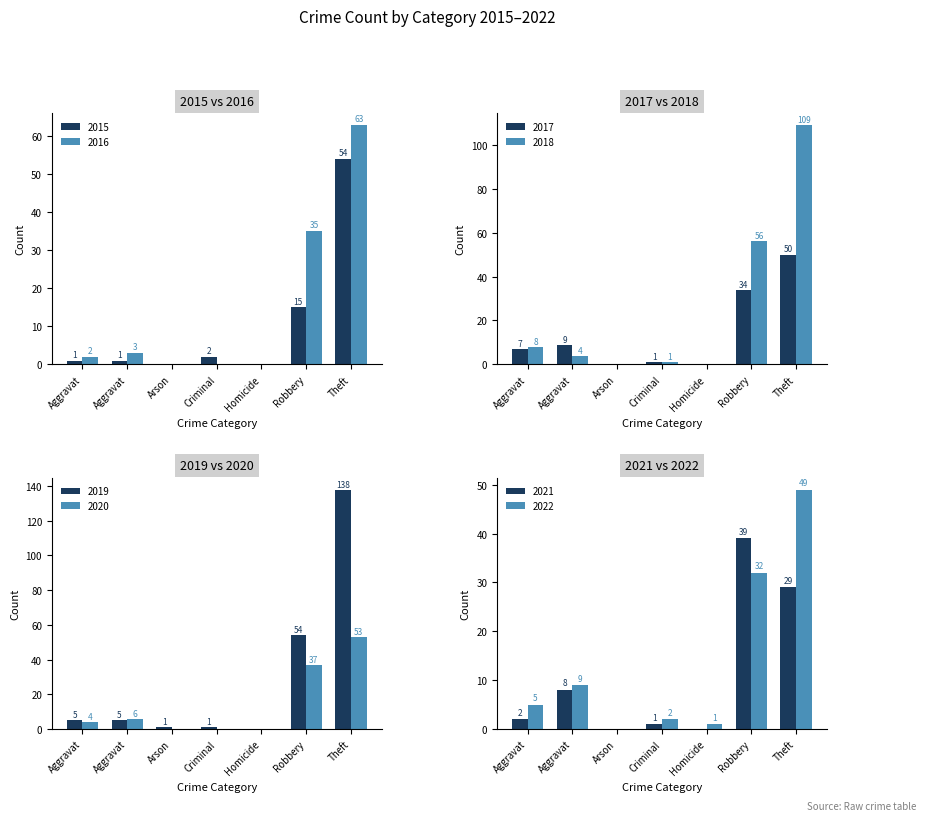

At which category does the chart reach its peak across all series?

Theft